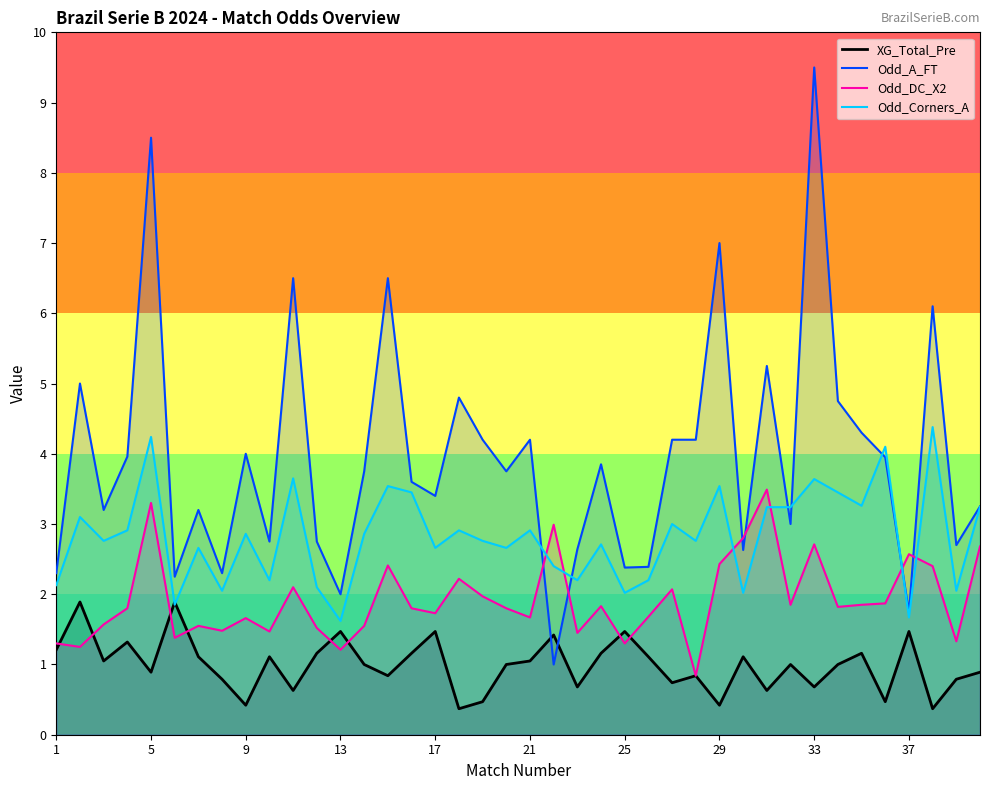

List the series in order of their peak value, lowest first.

XG_Total_Pre, Odd_DC_X2, Odd_Corners_A, Odd_A_FT